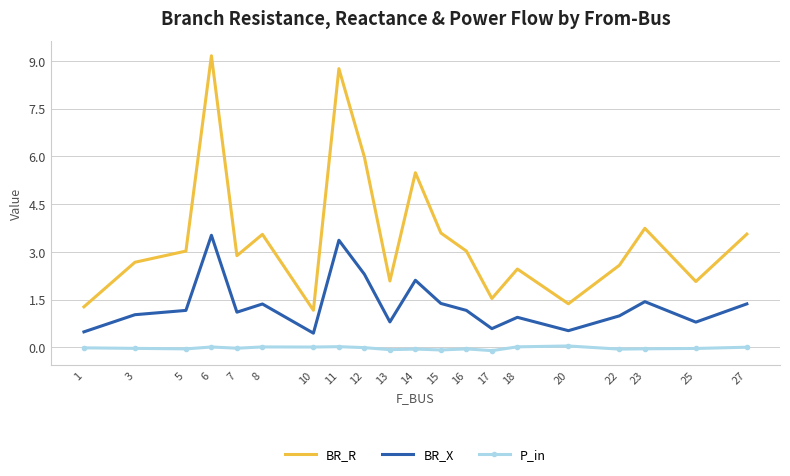

True or false: BR_R has more than 2 interior local peaks.

True